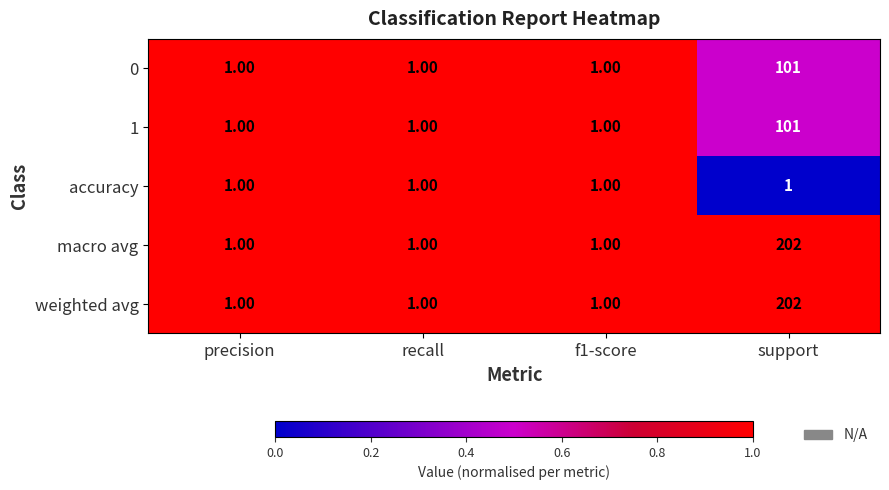

Which category has the highest value across all series?

support